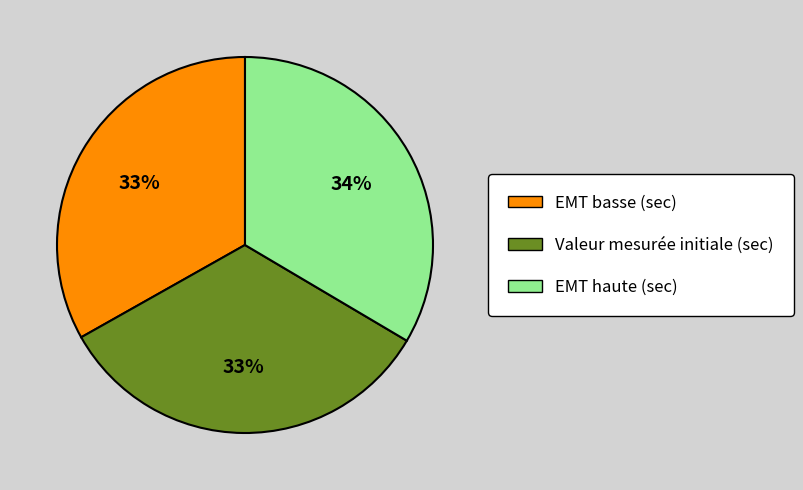

Approximately how many times larger is the value at EMT basse (sec) compared to Valeur mesurée initiale (sec)?

1.0